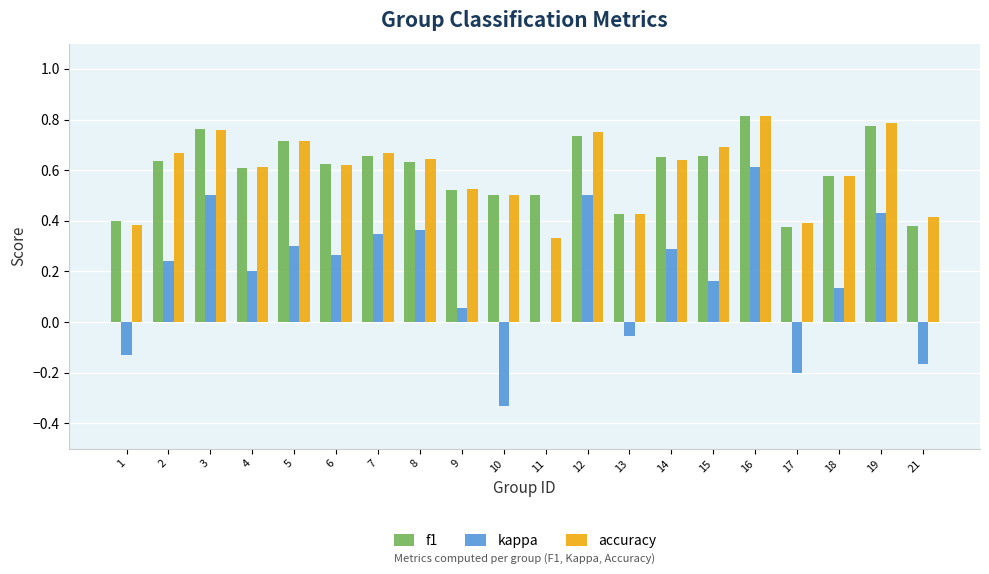

The value of accuracy at 17 is 0.4. True or false?

True